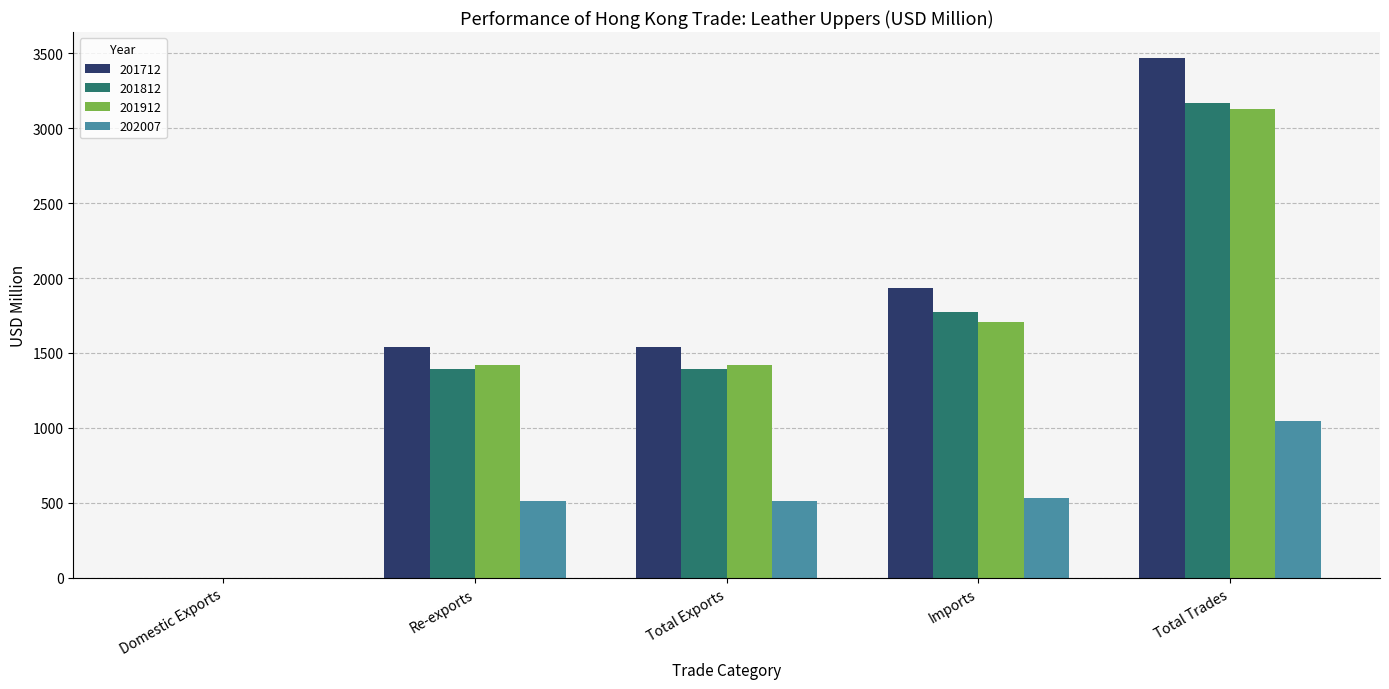

At which category is the sum across all series the highest?

Total Trades